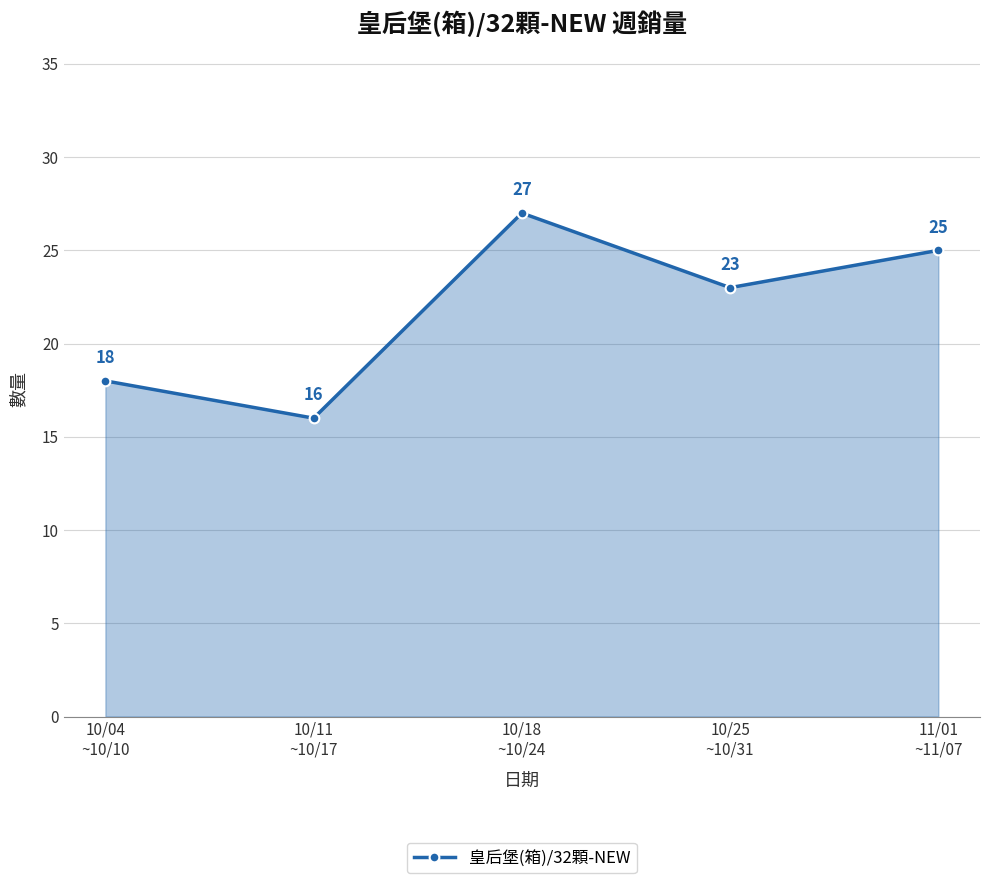

Reading left to right, extract all data points from this chart.

10/04
~10/10=18	10/11
~10/17=16	10/18
~10/24=27	10/25
~10/31=23	11/01
~11/07=25